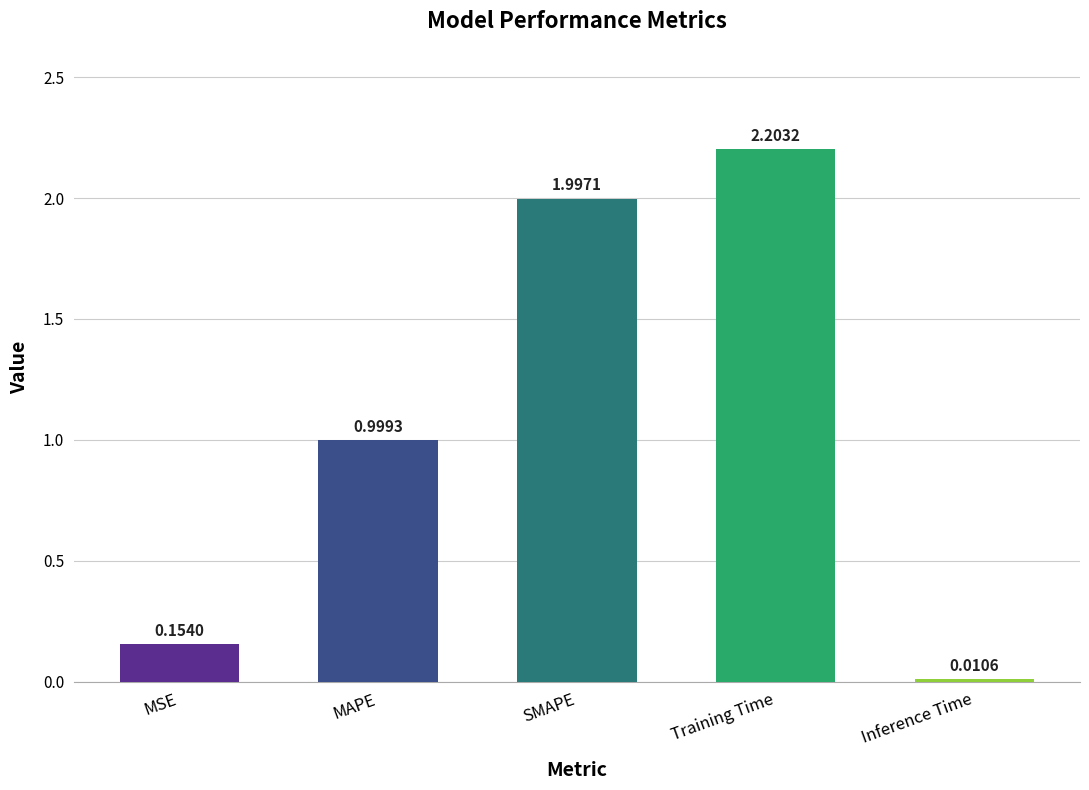

What is the greatest value displayed?

2.2